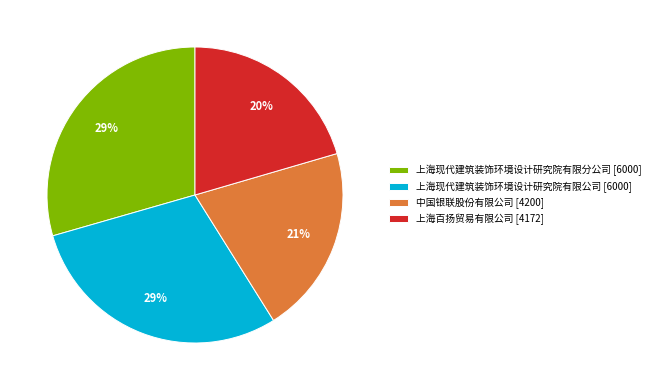

Is there any slice that represents more than half of the pie?

No